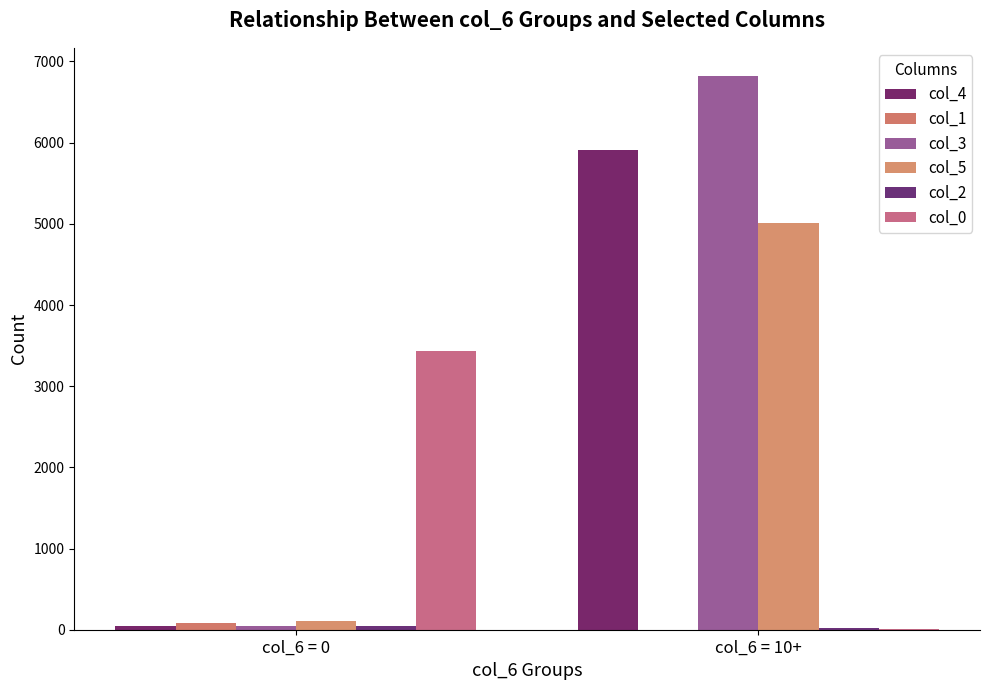

Is it true that col_3 equals 48 at col_6 = 0?

True